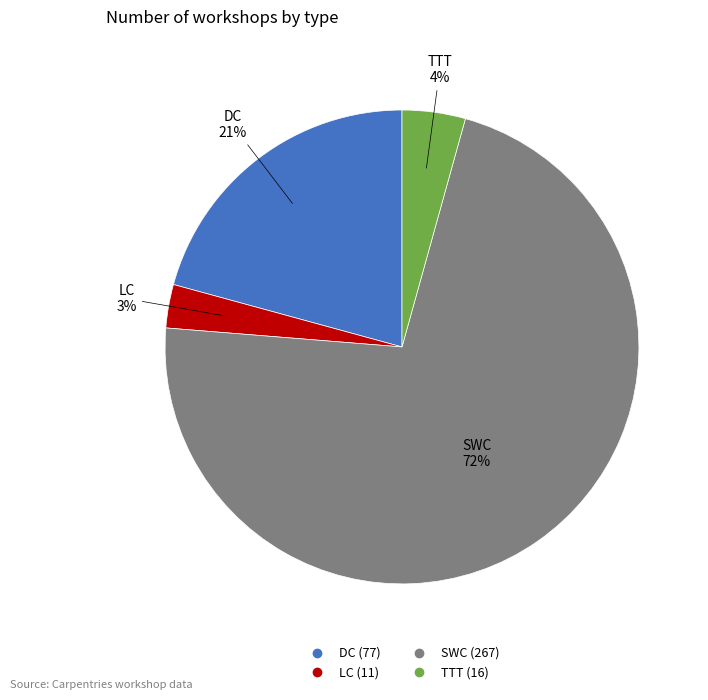

Which slice is the smallest?

LC